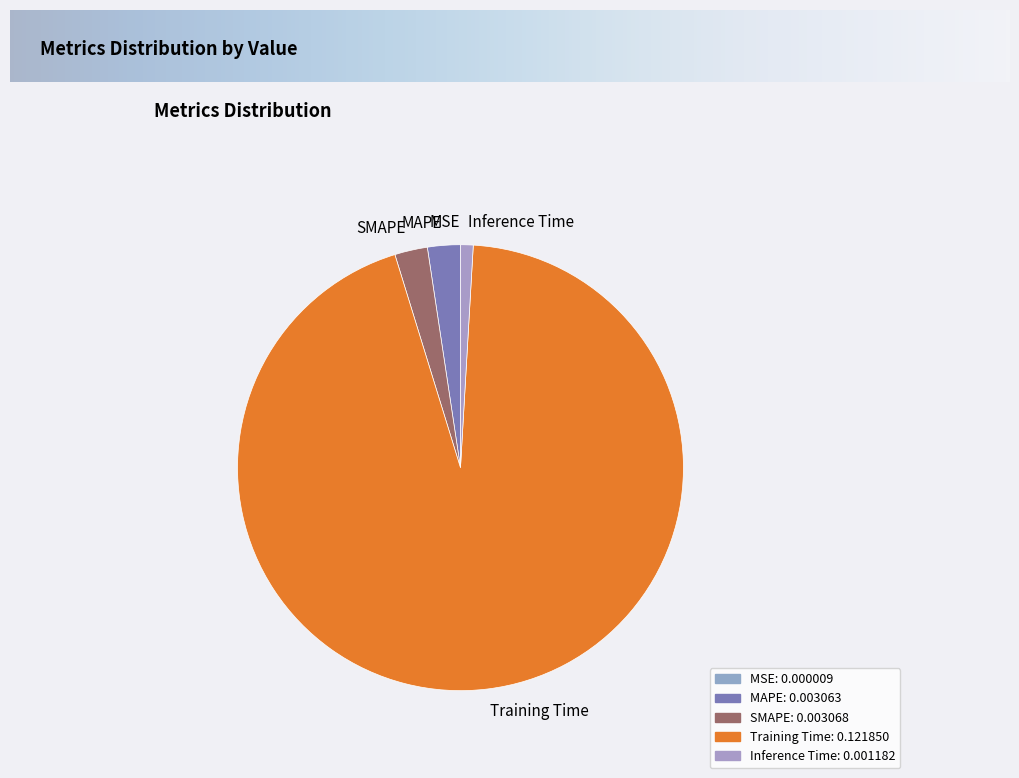

Is Training Time the majority of the pie?

Yes